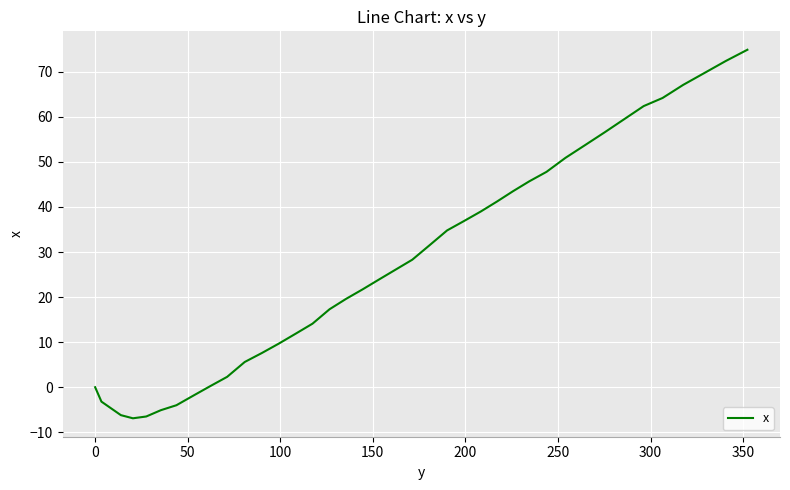

What is the greatest value displayed?

74.9